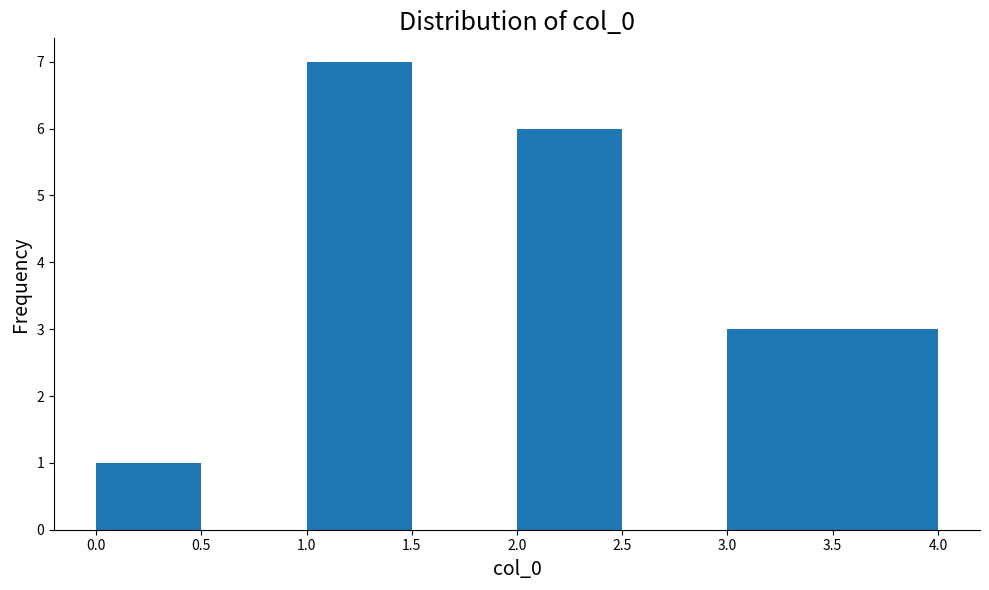

Reading left to right, list every bar in this chart as the range it spans on the x-axis followed by its height. The values are not printed on the chart, so give them approximately, as read against the axis.

0.0 to 0.5: 1
0.5 to 1.0: 0
1.0 to 1.5: 7
1.5 to 2.0: 0
2.0 to 2.5: 6
2.5 to 3.0: 0
3.0 to 3.5: 3
3.5 to 4.0: 3